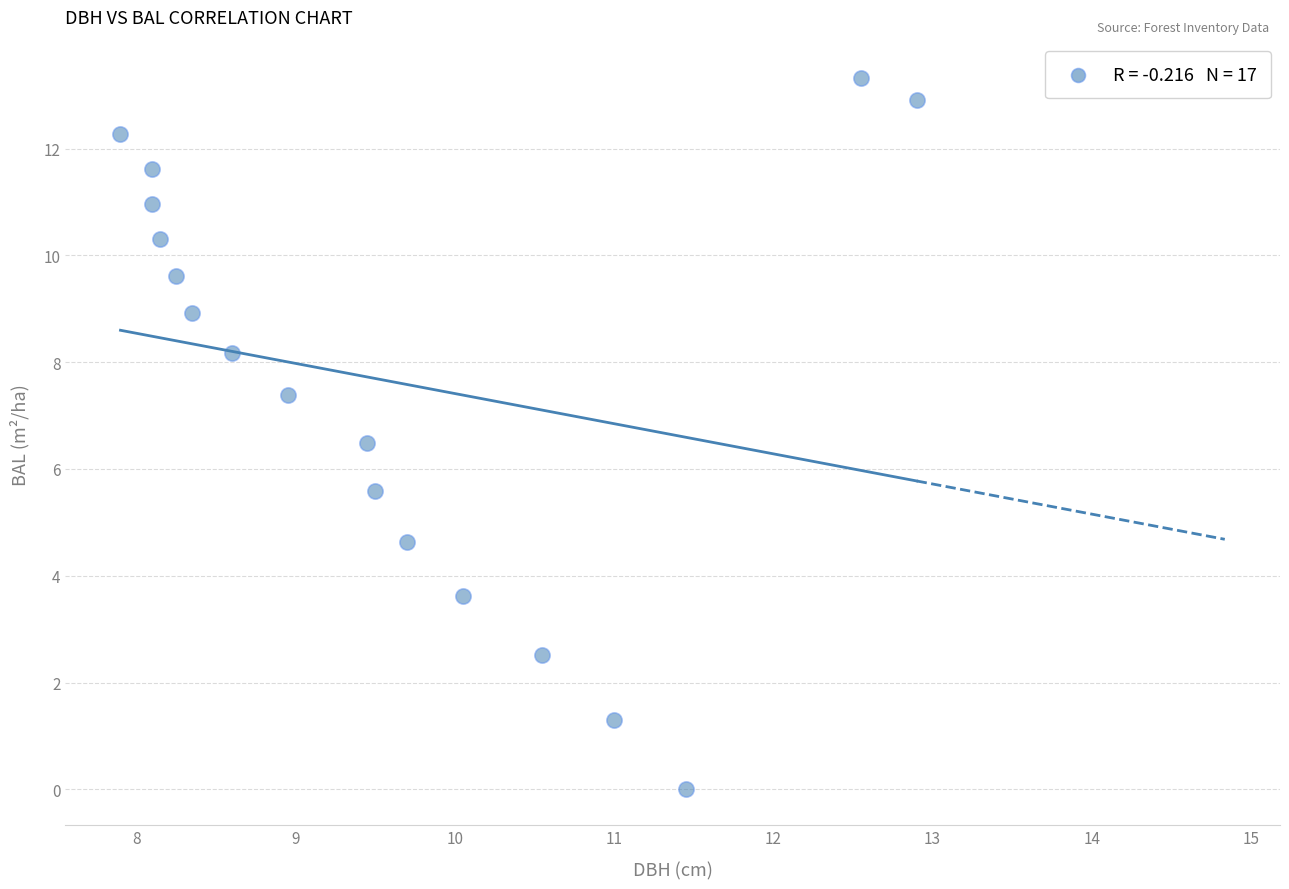

What is the range of X values (max minus min)?

5.0